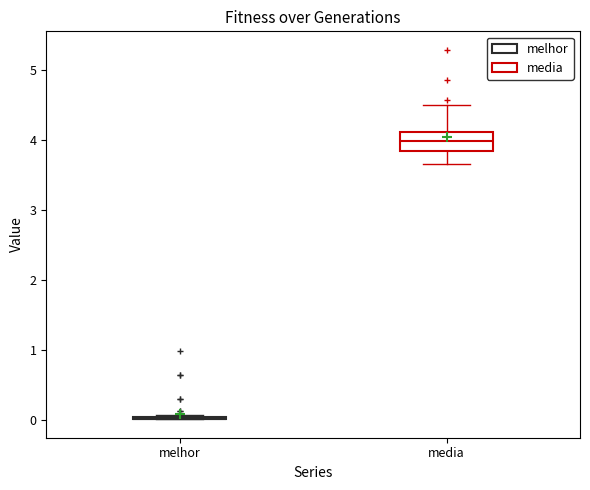

Reading left to right, transcribe this box plot: for each box, give where its median line is, the range the box spans, and where its two whiskers end, as read against the y-axis. The values are not printed on the chart, so give them approximately, as read against the axis.

melhor: box collapsed to a line at 0.0, whiskers 0.0 to 0.1
media: median 4.0, box 3.8 to 4.1, whiskers 3.7 to 4.5